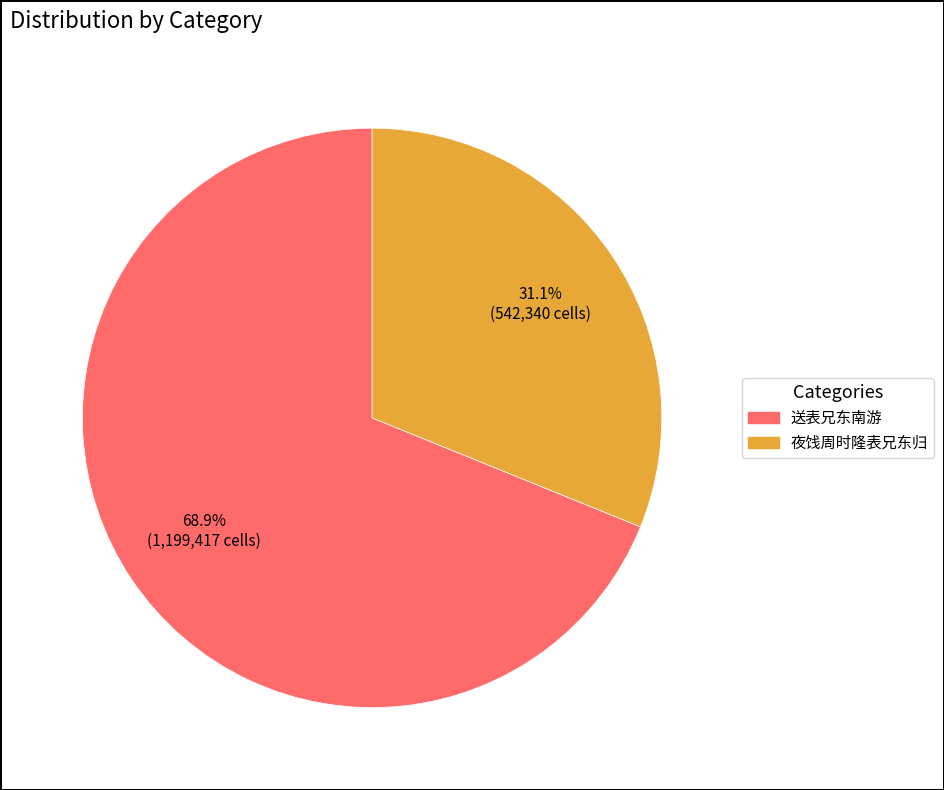

Count the number of slices in the pie.

2